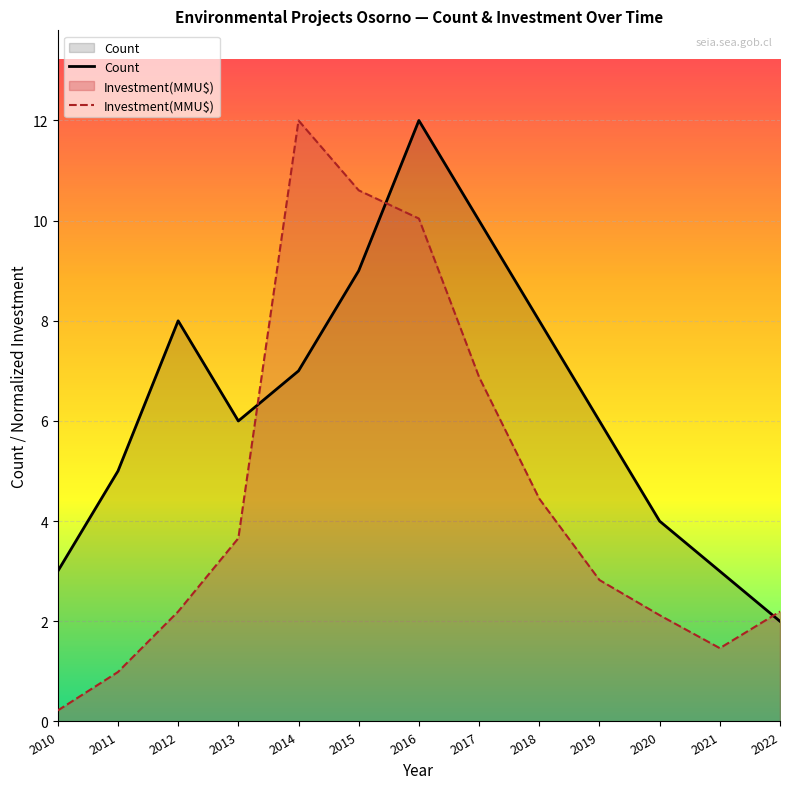

What is the maximum value shown in the chart?

12.0